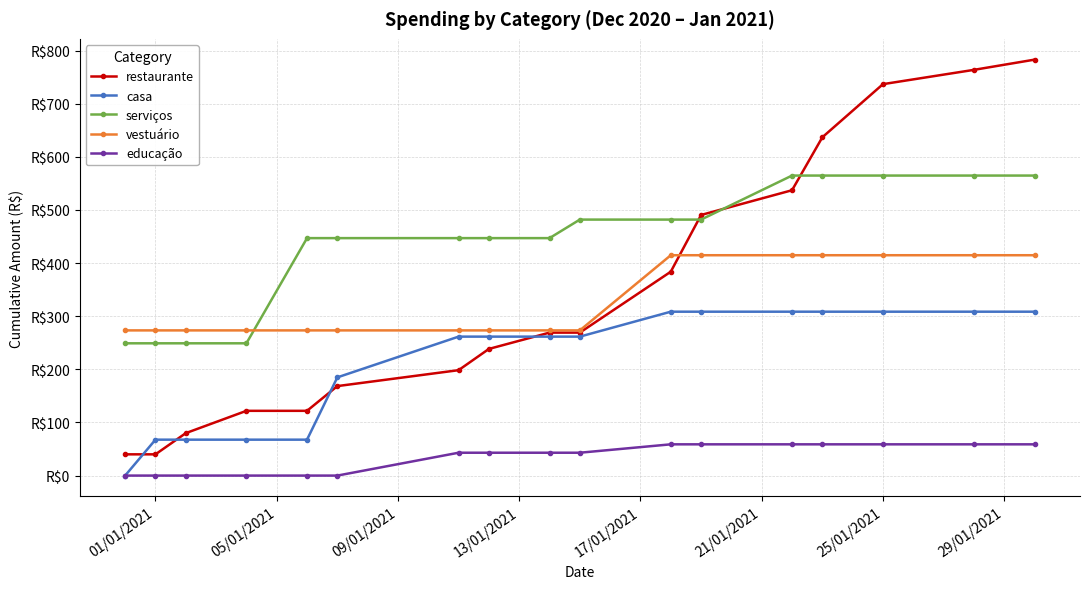

What are all the series names shown in the legend?

restaurante, casa, serviços, vestuário, educação